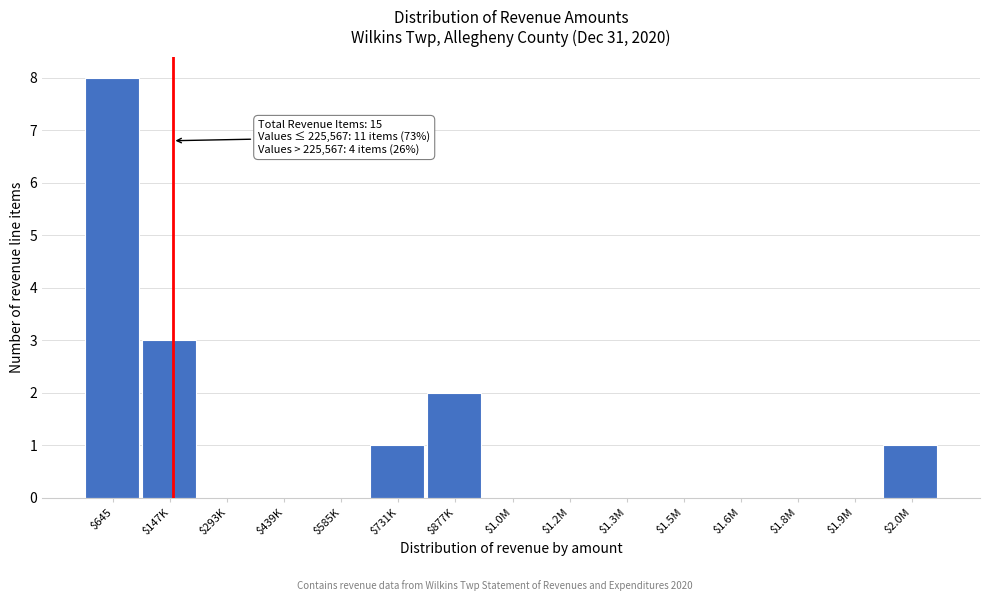

Where is the data nearest to the value 4?

$147K